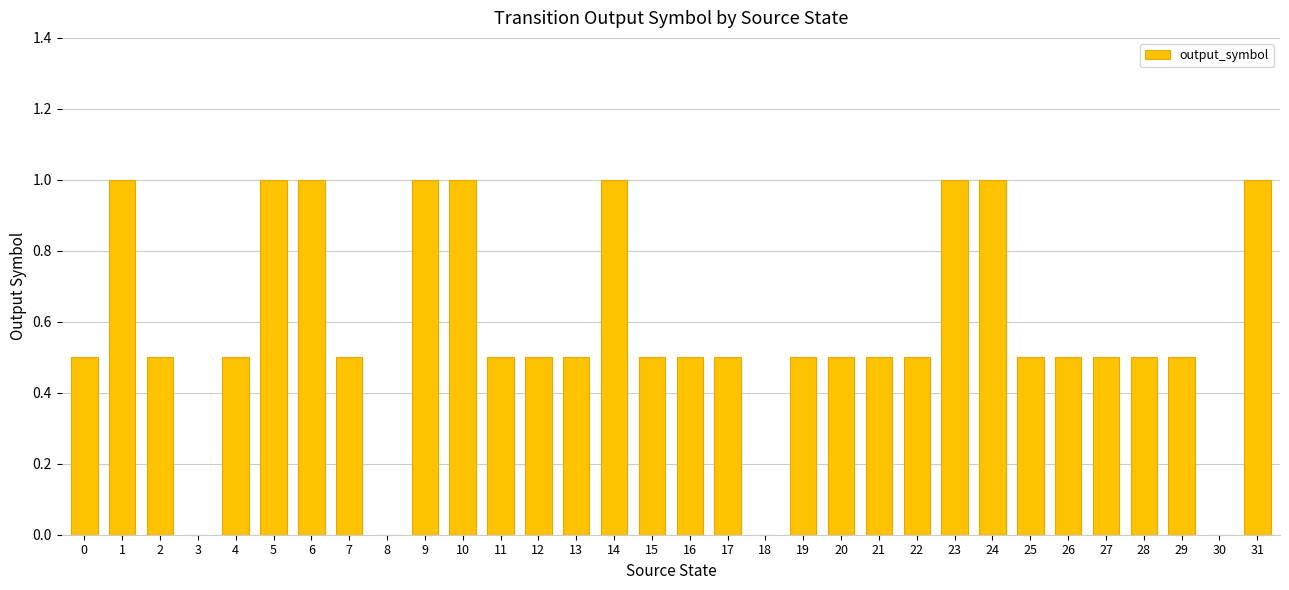

Between 8 and 16, which is larger?

16